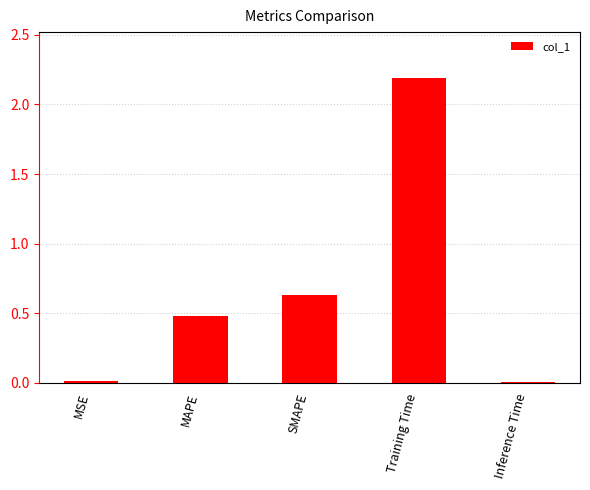

The value at MAPE is 0.5. True or false?

True